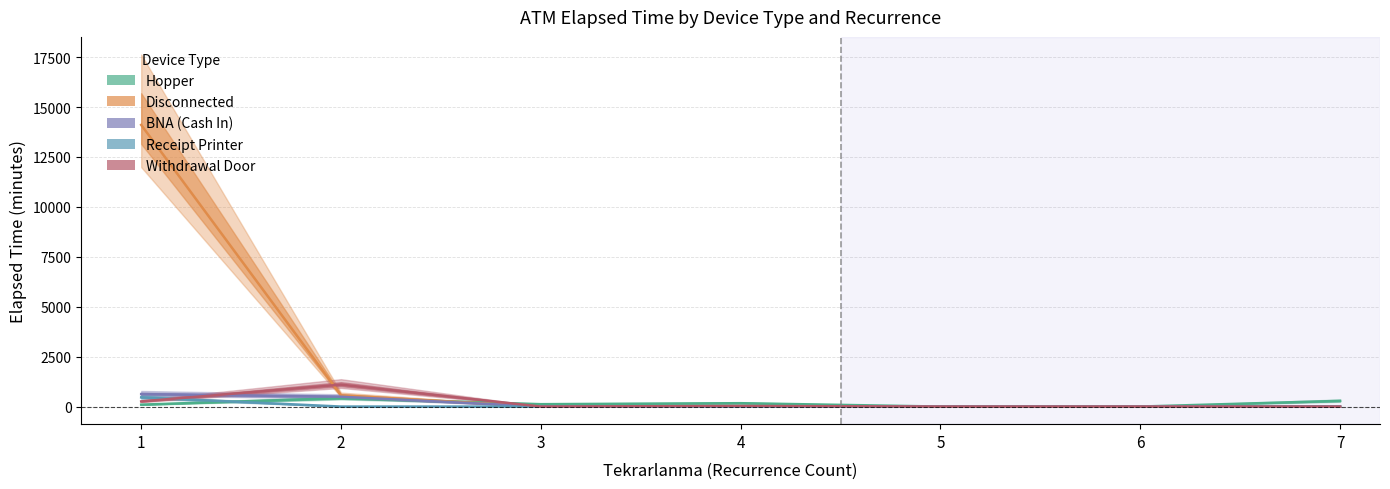

Reading left to right, extract all data points from this chart.

Hopper: 95.9	420.2	119.0	168.5	0.0	0.0	285.0
Disconnected: 14105.0	560.0	0.0	0.0	0.0	0.0	0.0
BNA (Cash In): 625.0	492.5	0.0	0.0	0.0	0.0	5.0
Receipt Printer: 460.0	0.0	0.0	0.0	0.0	0.0	0.0
Withdrawal Door: 257.5	1097.5	0.0	30.0	0.0	0.0	0.0